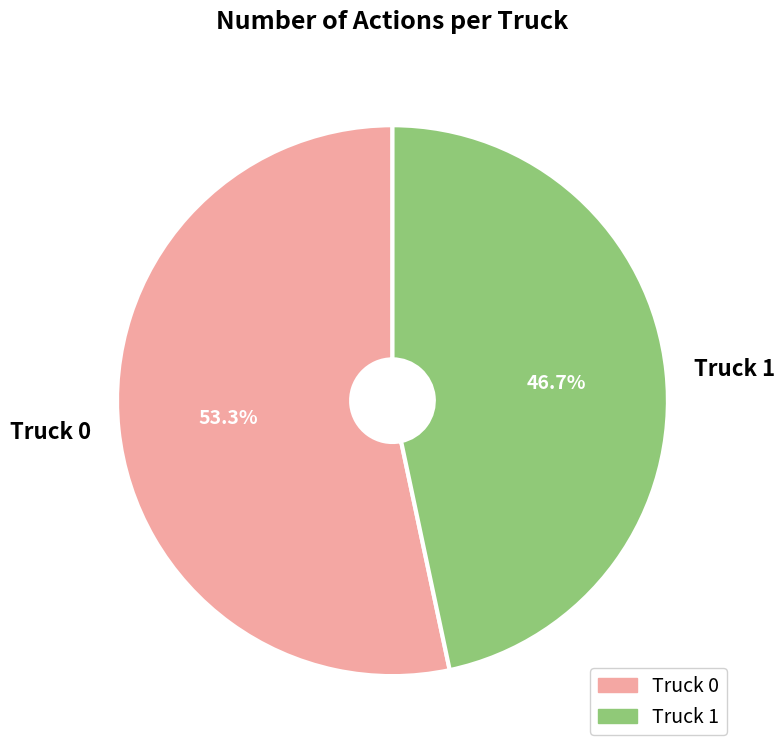

What percentage do Truck 0 and Truck 1 together represent?

100.0%